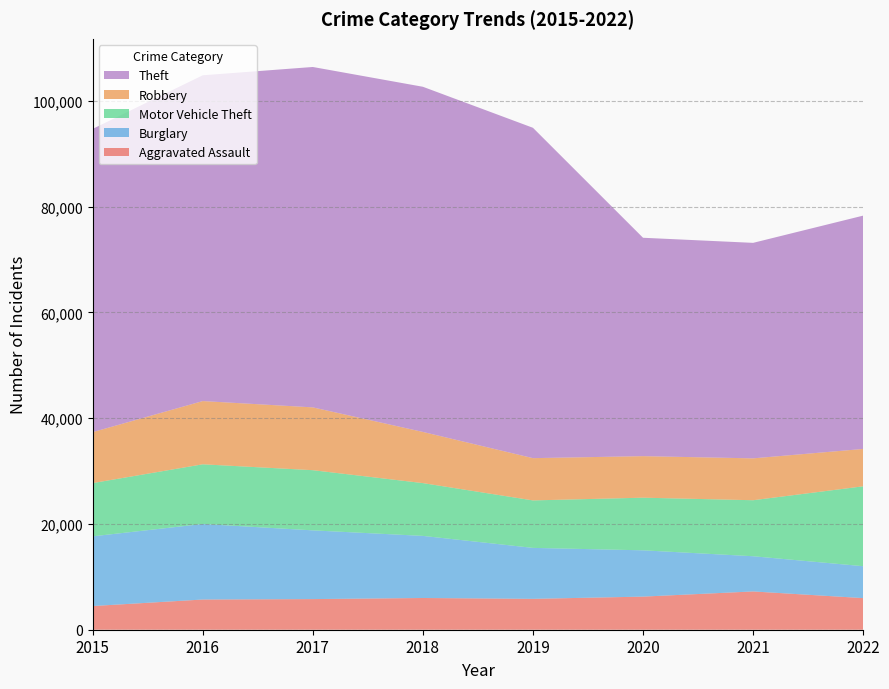

Reading right to left, list all the values displayed in this chart.

Aggravated Assault: 5980	7241	6263	5840	6001	5793	5712	4480
Burglary: 6034	6658	8755	9639	11746	13001	14289	13184
Motor Vehicle Theft: 15111	10594	9955	8978	9983	11380	11286	10068
Robbery: 7067	7919	7855	7994	9679	11880	11960	9638
Theft: 44130	40758	41305	62480	65282	64380	61618	57350